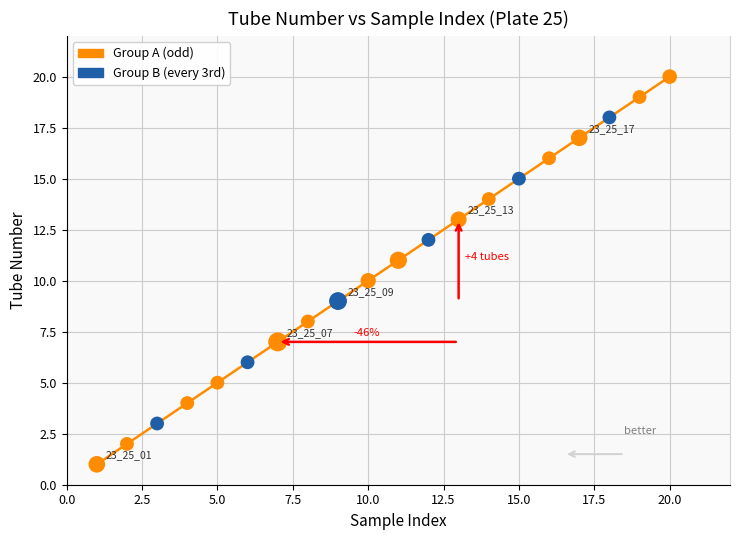

Which series contains the lowest Y value?

Group A (odd)